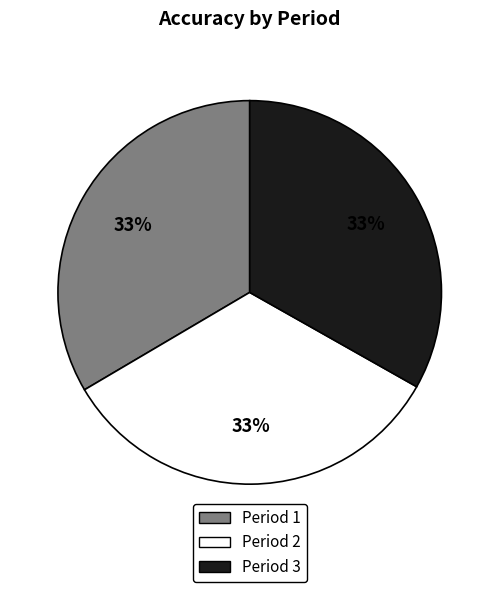

How many segments does this pie chart have?

3